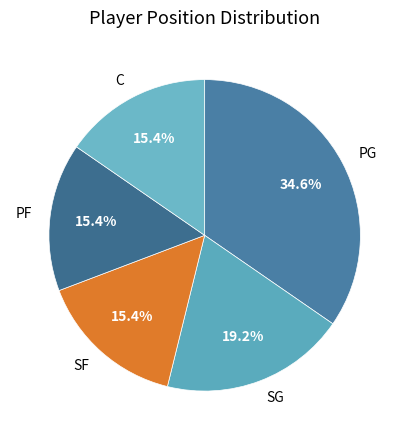

Which slice is the largest?

PG